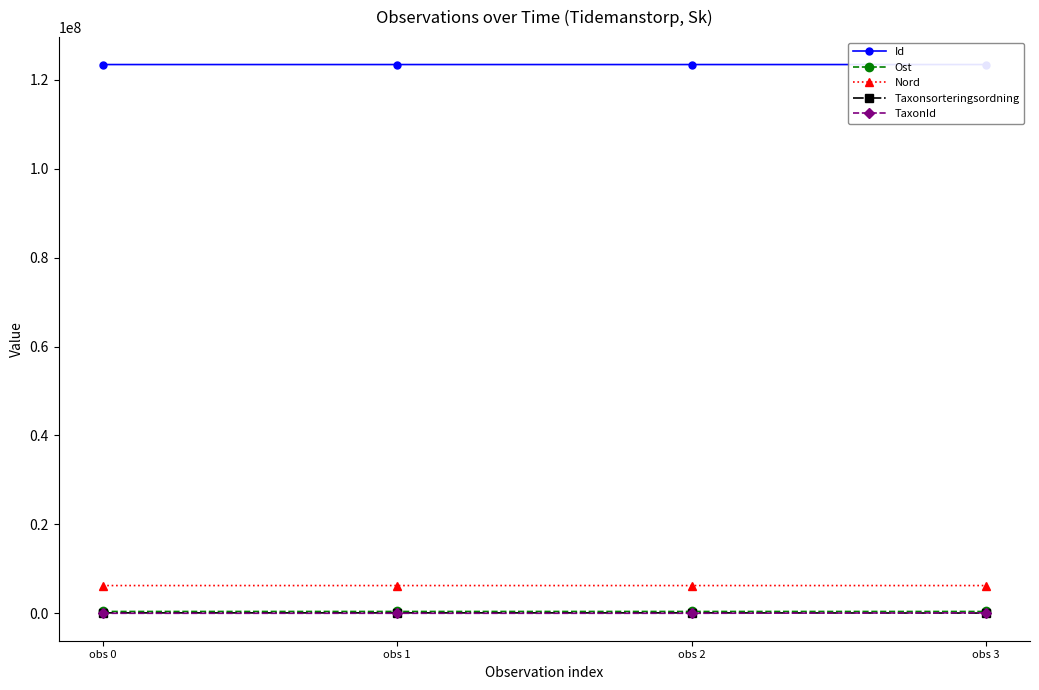

What is the difference between the second highest and minimum values in the Taxonsorteringsordning series?

38983